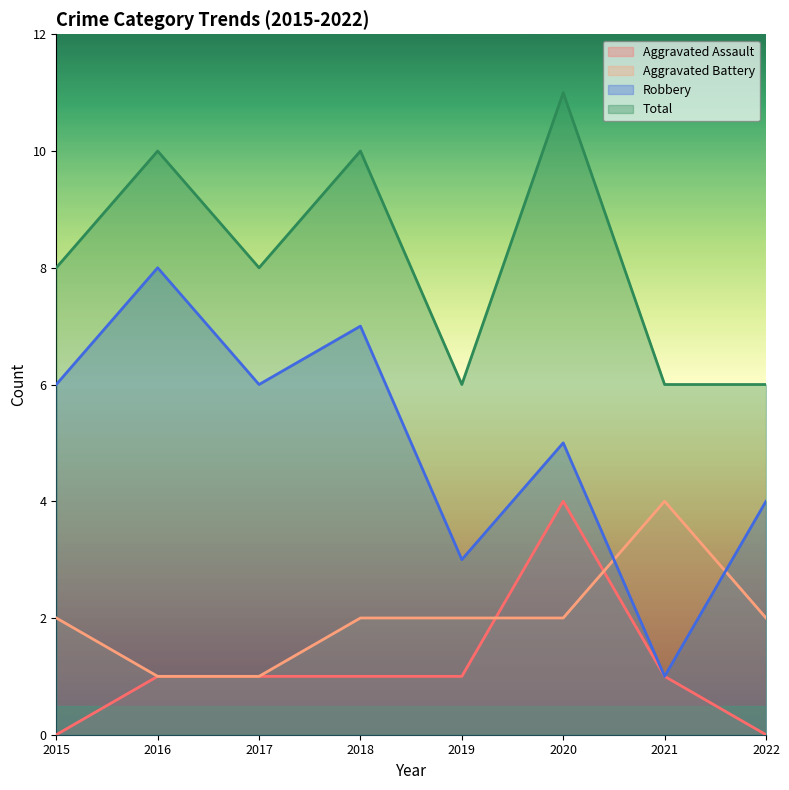

Is it true that Aggravated Assault equals 1 at 2016?

True